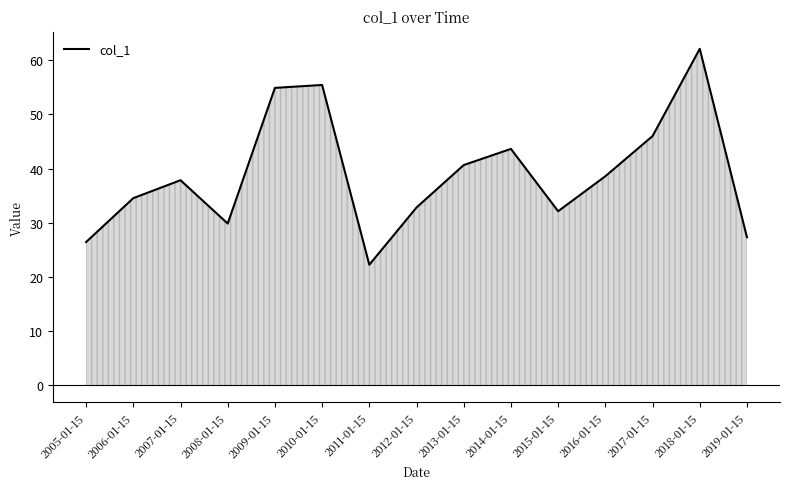

Reading left to right, list all the values displayed in this chart.

26.5	34.6	37.9	29.9	54.9	55.4	22.3	32.8	40.7	43.6	32.1	38.6	46.0	62.1	27.3